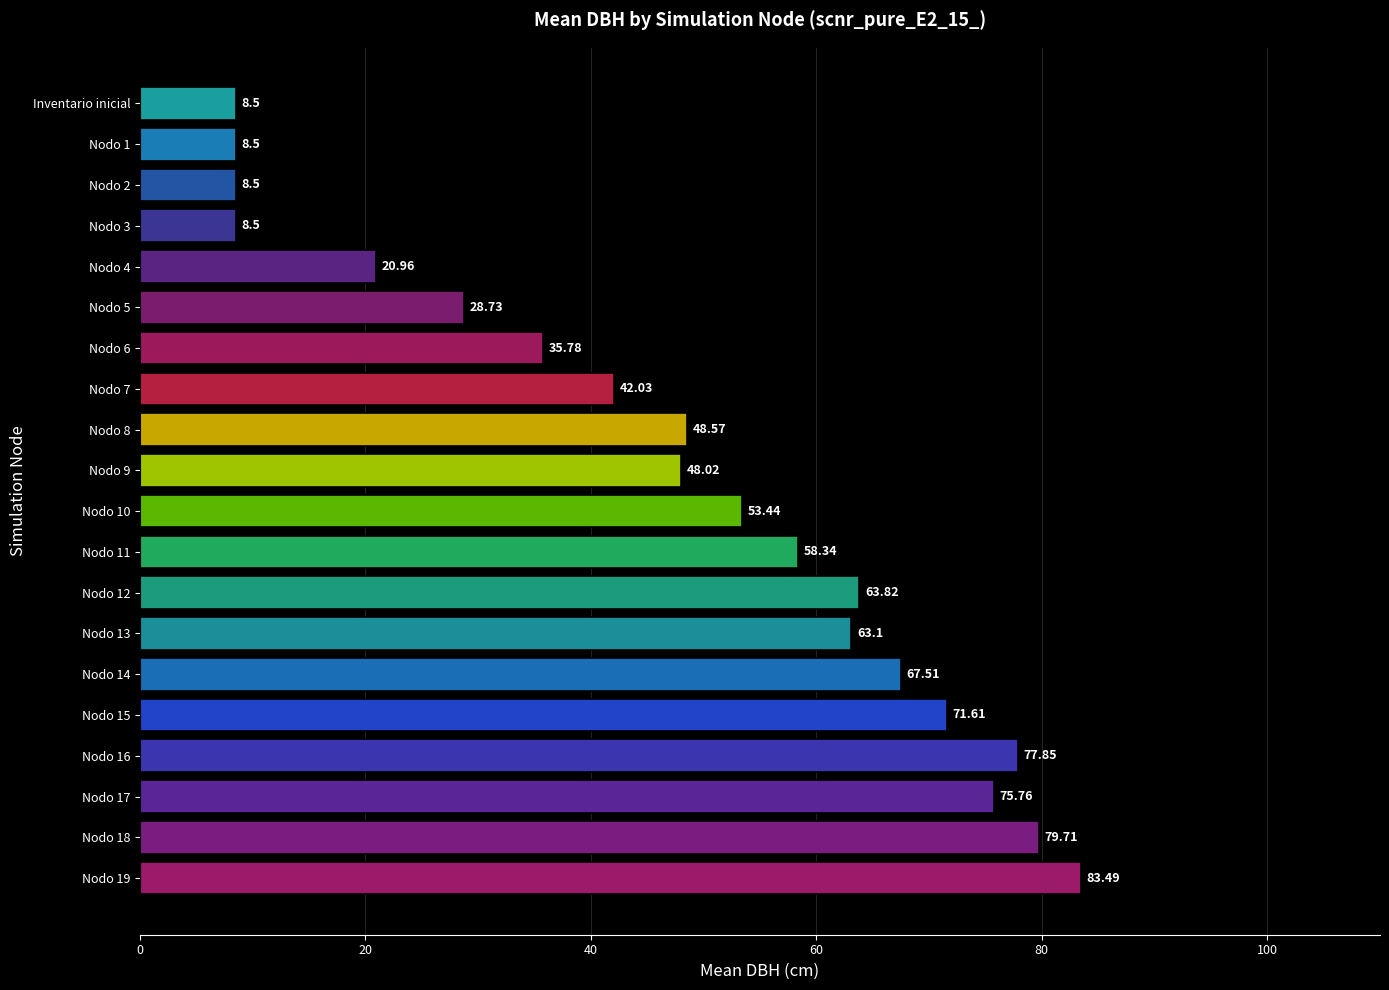

What is the difference between the second highest and minimum values?

71.2